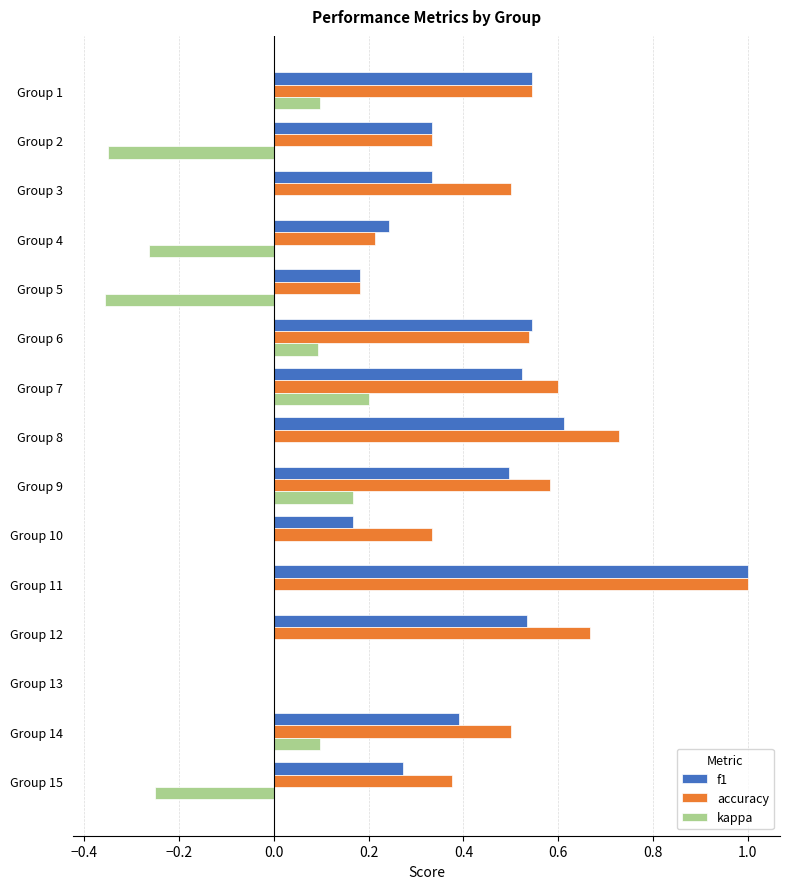

At which category is the sum across all series the highest?

Group 11